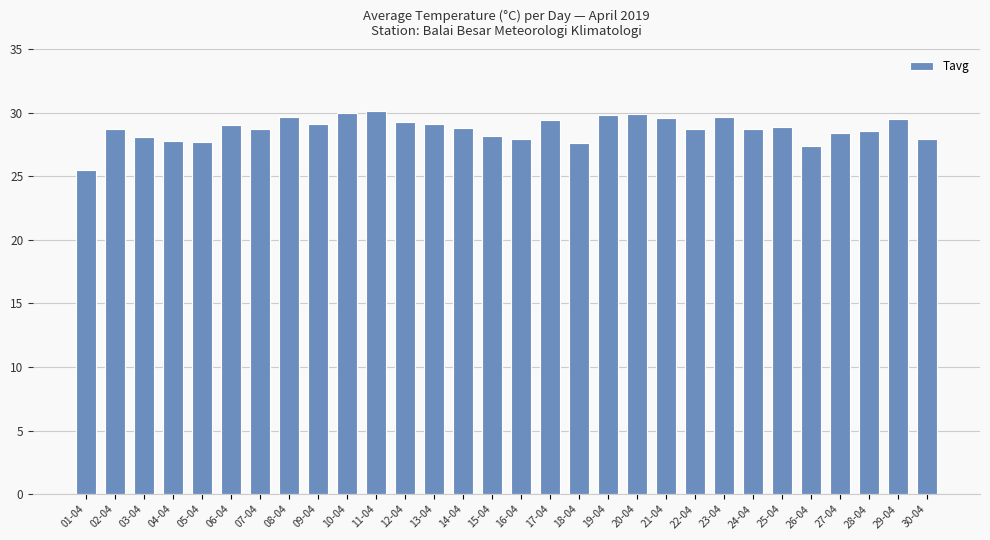

Which label corresponds to the smallest value in the chart?

01-04